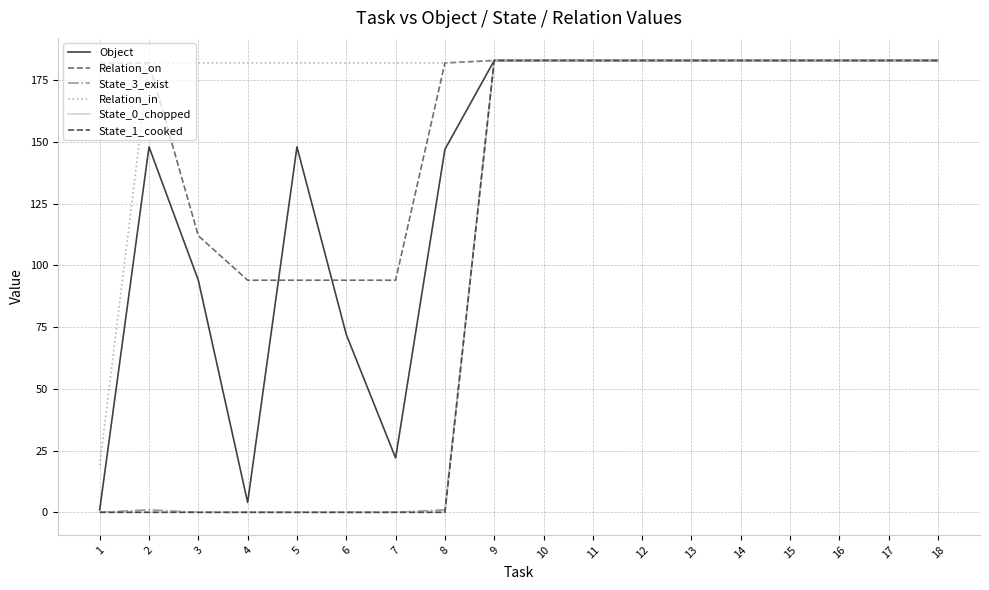

What is the total value across all series at 15?

1098